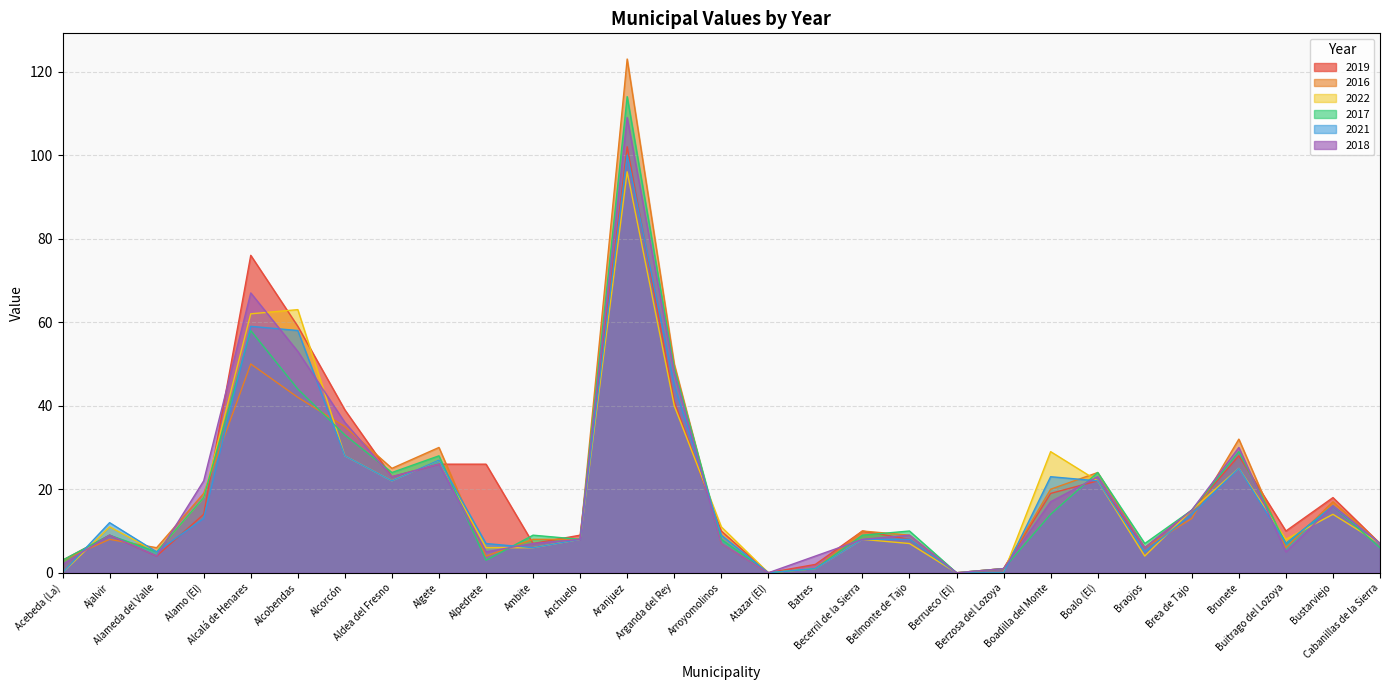

Between which two adjacent categories do 2017 and 2016 first intersect?

Ajalvir and Alameda del Valle